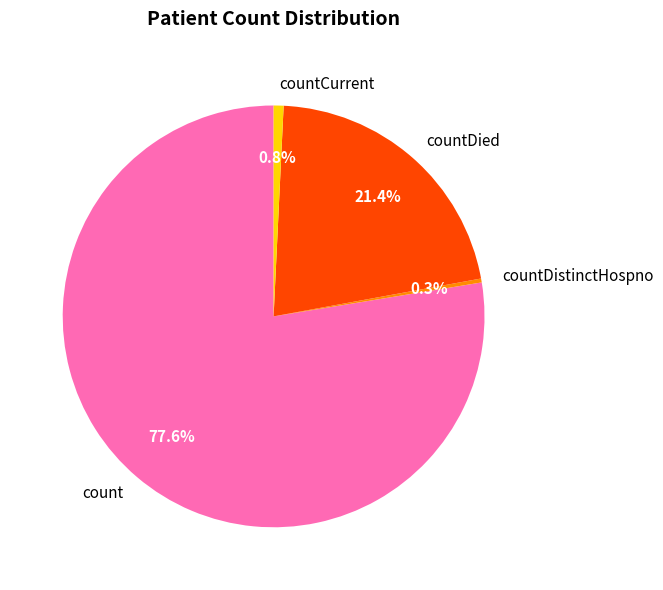

True or false: count accounts for 78% of the total.

True